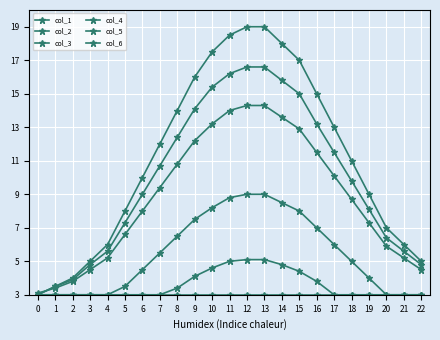

At which label is col_4 closest to 6?

17